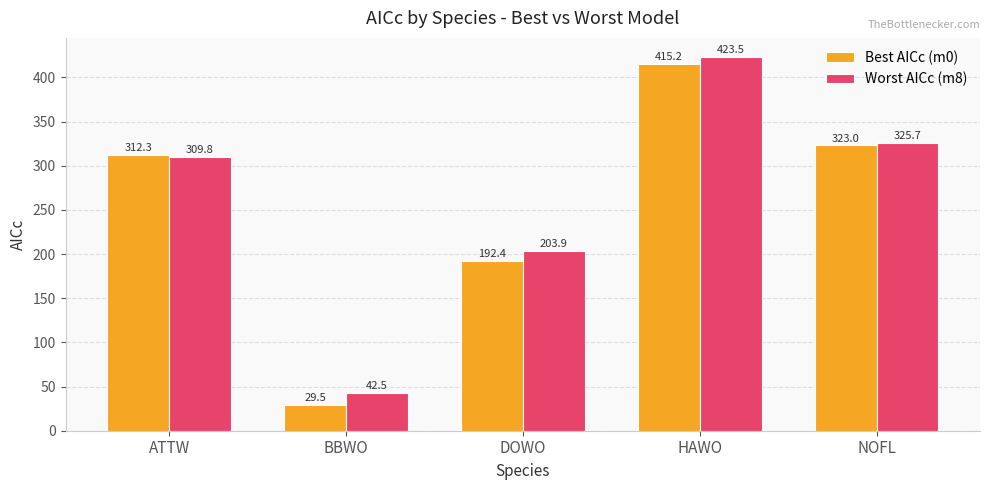

List the series in order of their peak value, lowest first.

Best AICc (m0), Worst AICc (m8)